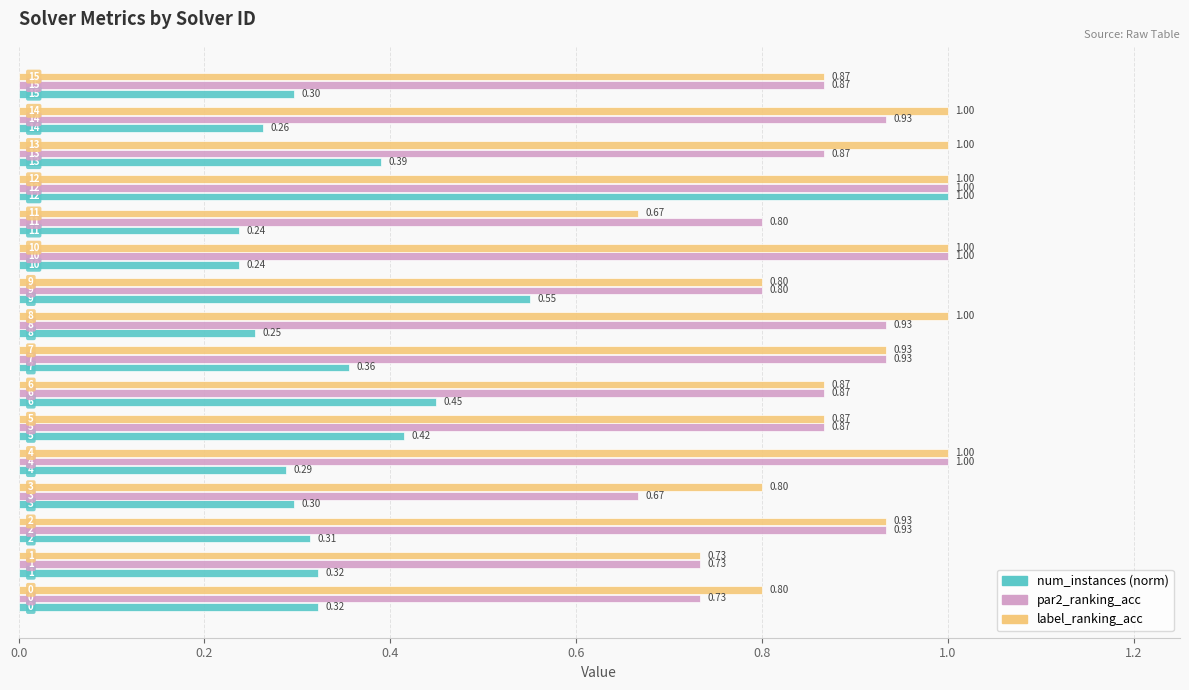

At how many categories does at least one series exceed 0?

16